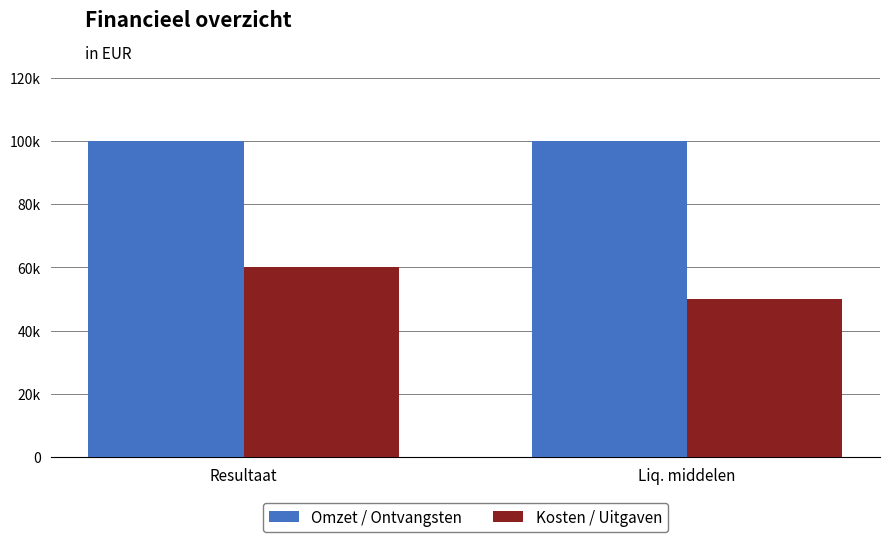

Which series changed the most between Resultaat and Liq. middelen?

Kosten / Uitgaven